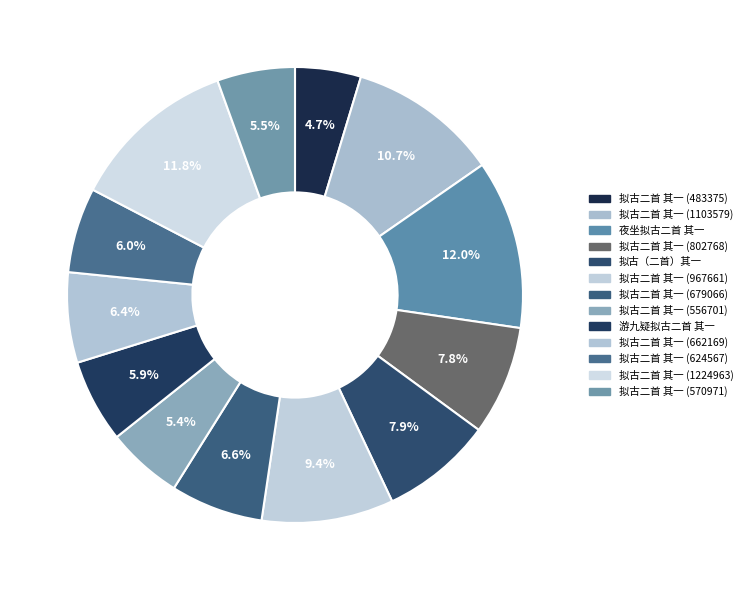

Between 拟古二首 其一 (570971) and 拟古二首 其一 (1224963), which is larger?

拟古二首 其一 (1224963)